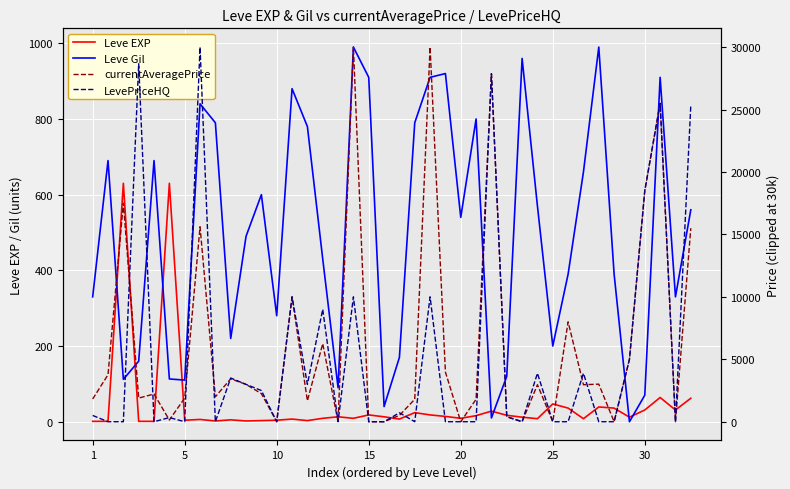

List the series in order of their peak value, highest first.

currentAveragePrice, LevePriceHQ, Leve Gil, Leve EXP